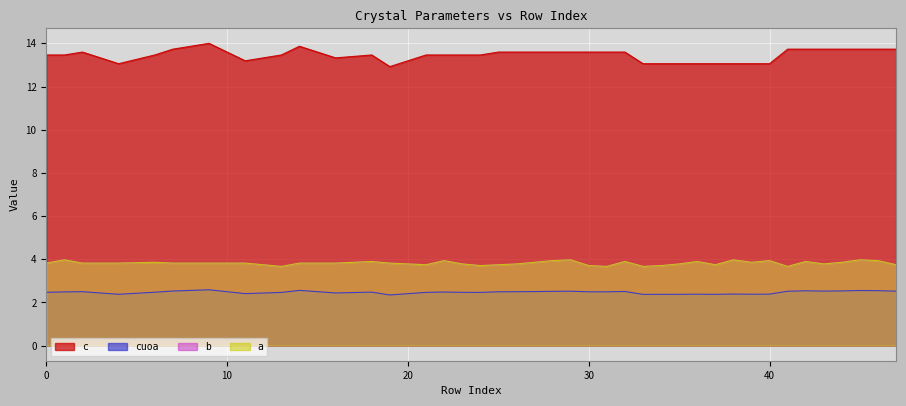

True or false: c and a cross at least once.

False